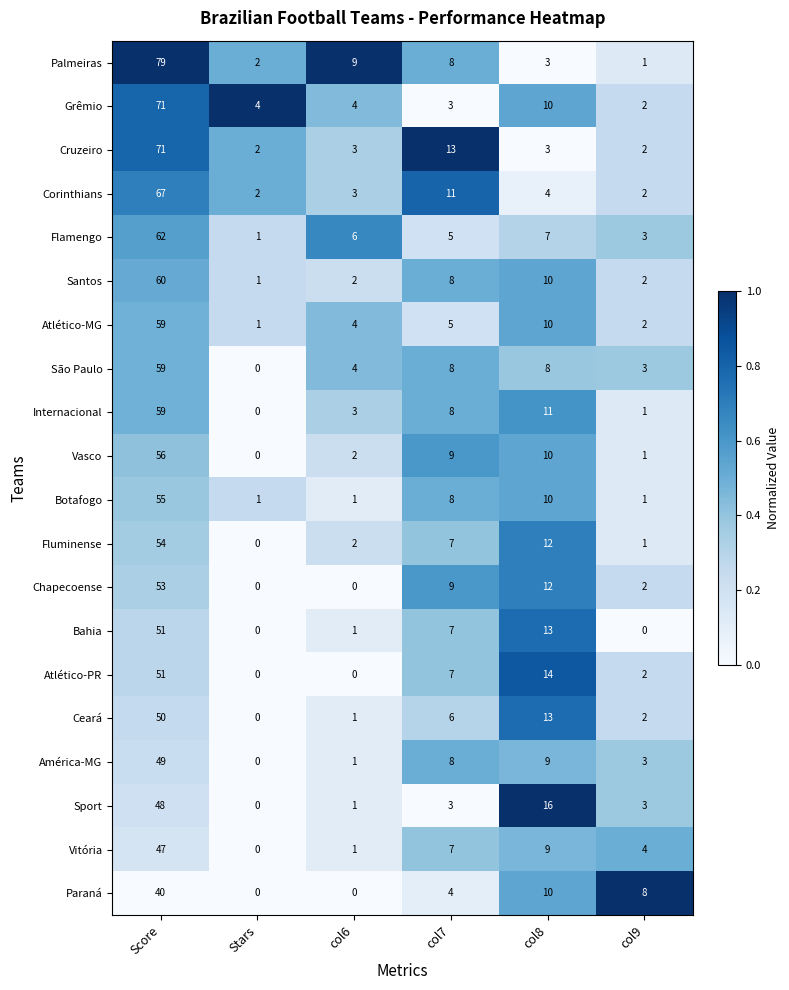

At which category is the sum across all series the highest?

Score